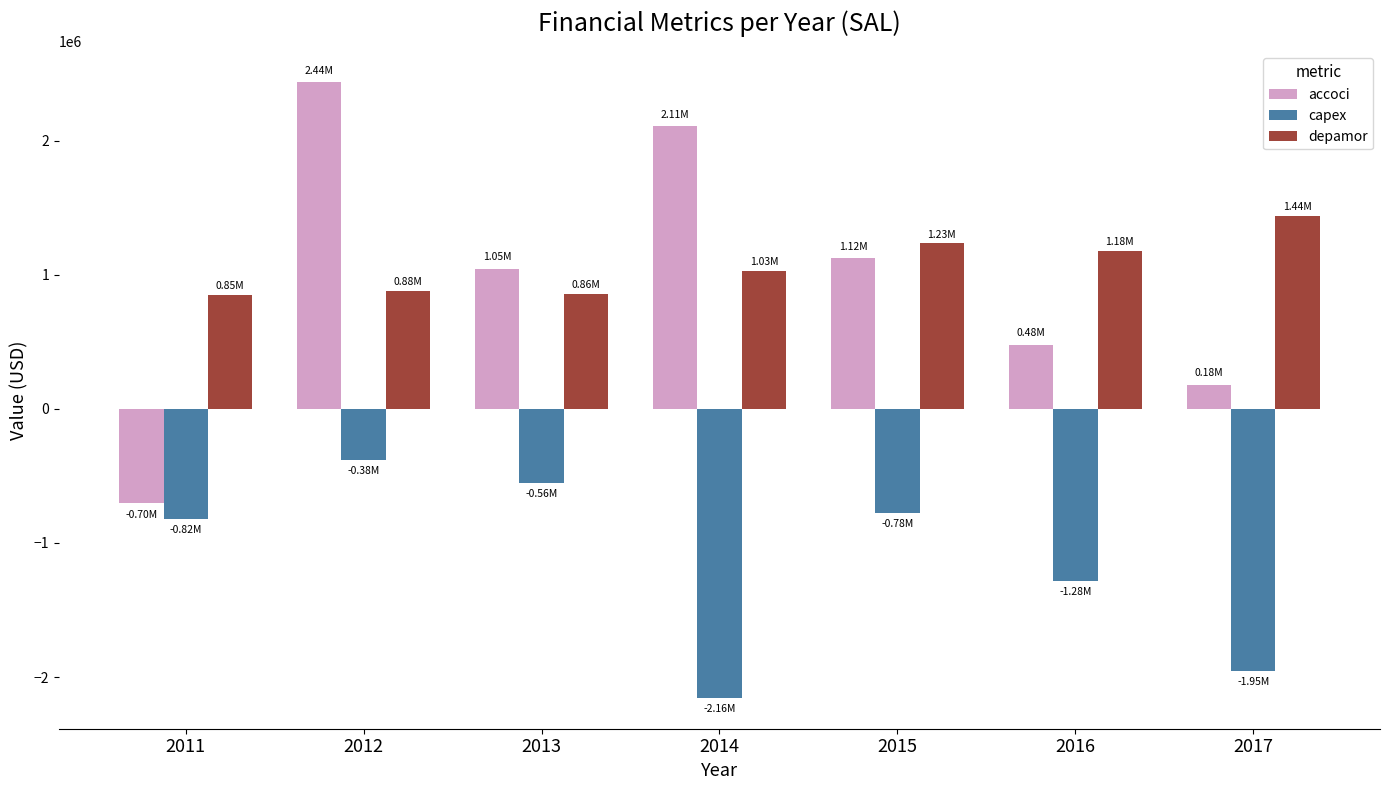

At how many categories does at least one series exceed 1334724?

3